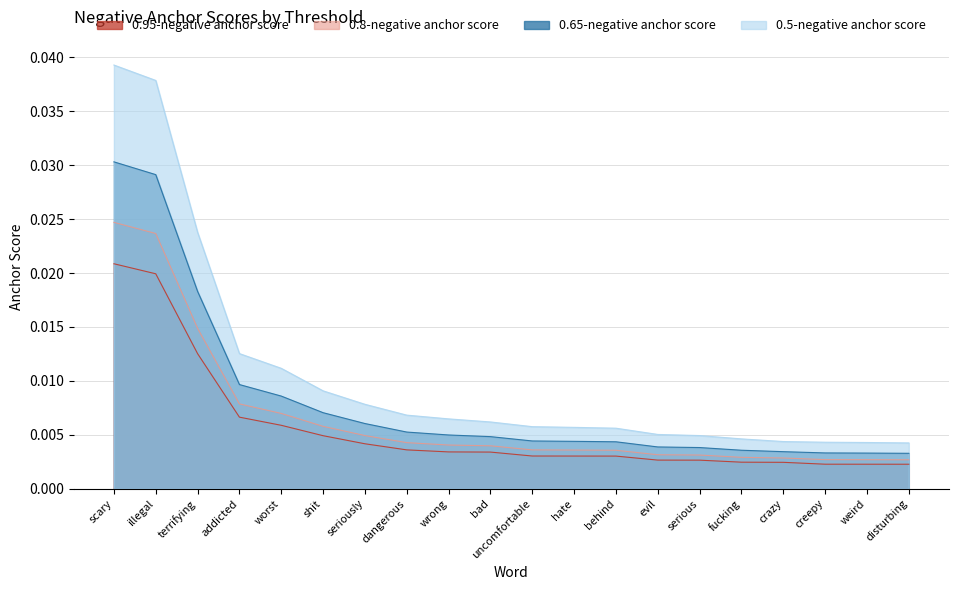

Which series has the largest total across all categories?

0.5-negative anchor score